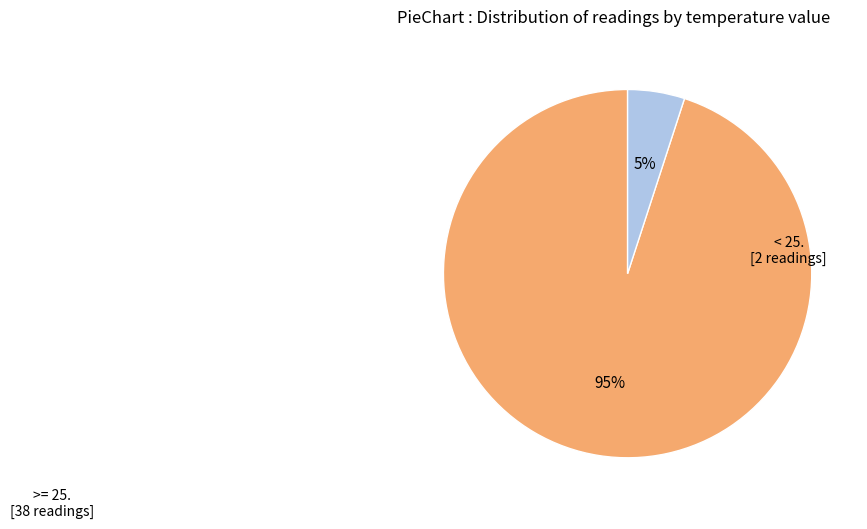

To the nearest percent, what is the average slice percentage?

50%